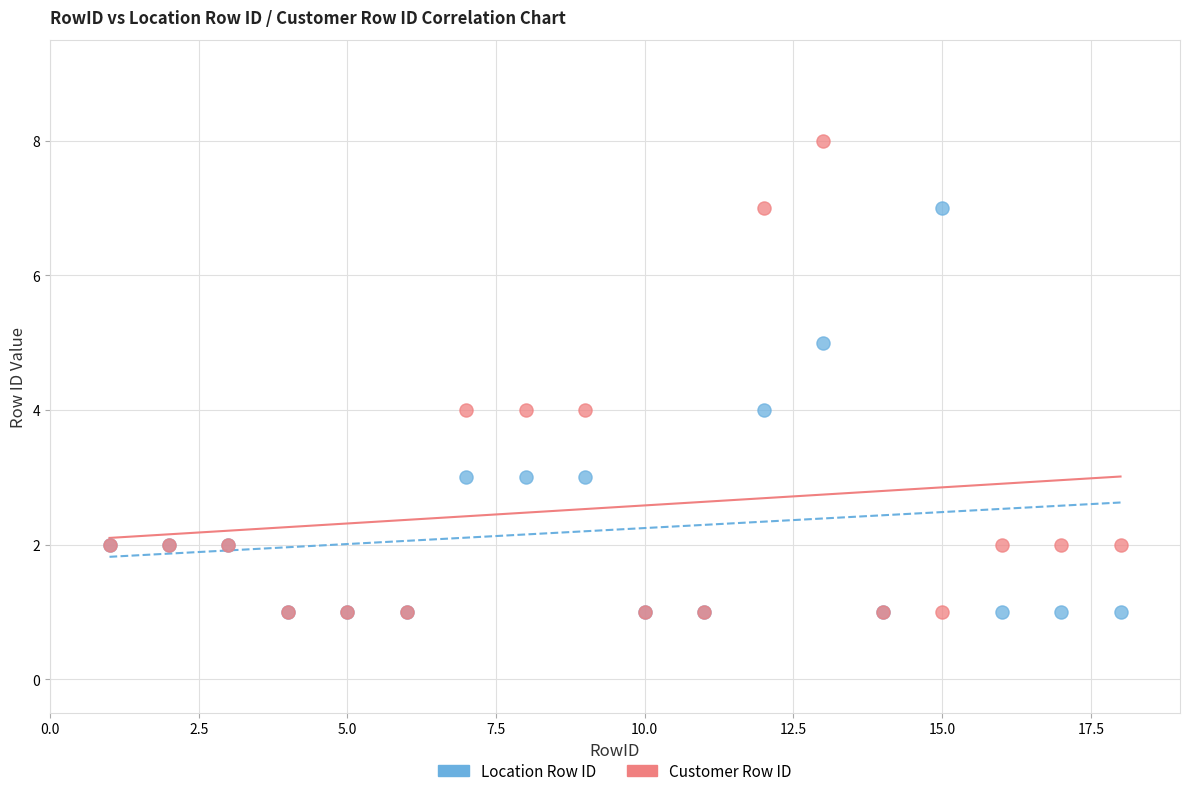

Which series reaches the maximum Y coordinate?

Customer Row ID